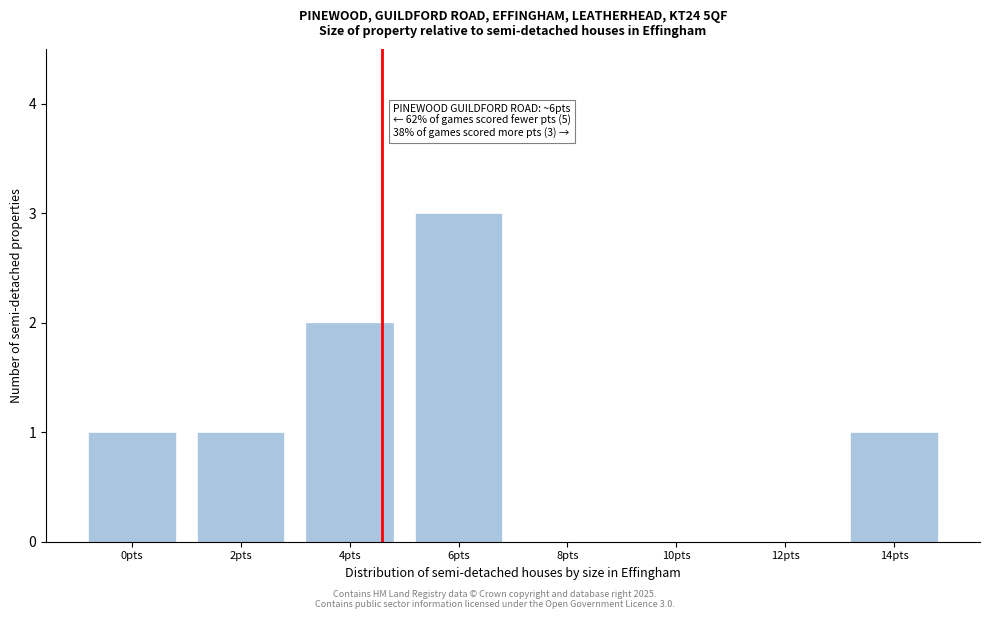

Reading right to left, extract all data points from this chart.

14pts=1	12pts=0	10pts=0	8pts=0	6pts=3	4pts=2	2pts=1	0pts=1